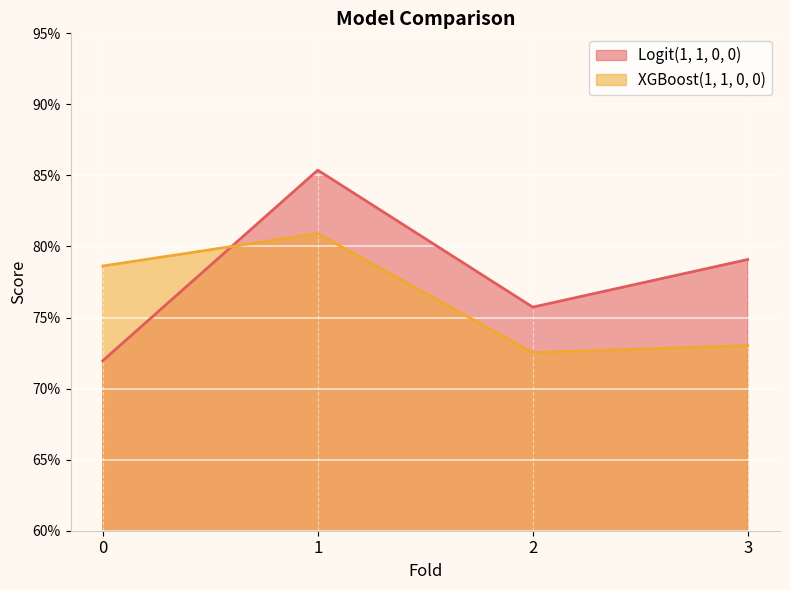

At how many categories does at least one series exceed 0?

4